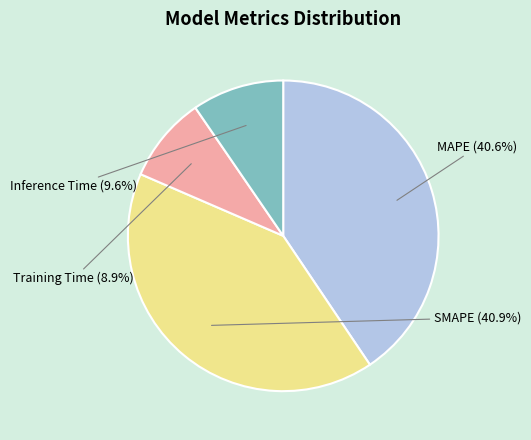

To the nearest percent, what is the difference between the Training Time and Inference Time slice percentages?

1%